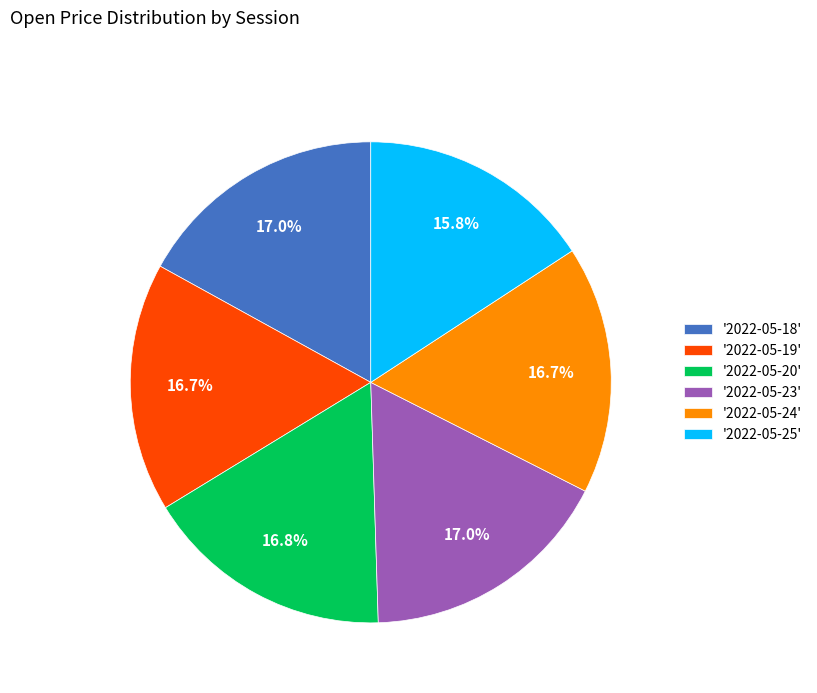

Approximately how many times larger is the value at '2022-05-19' compared to '2022-05-25'?

1.1